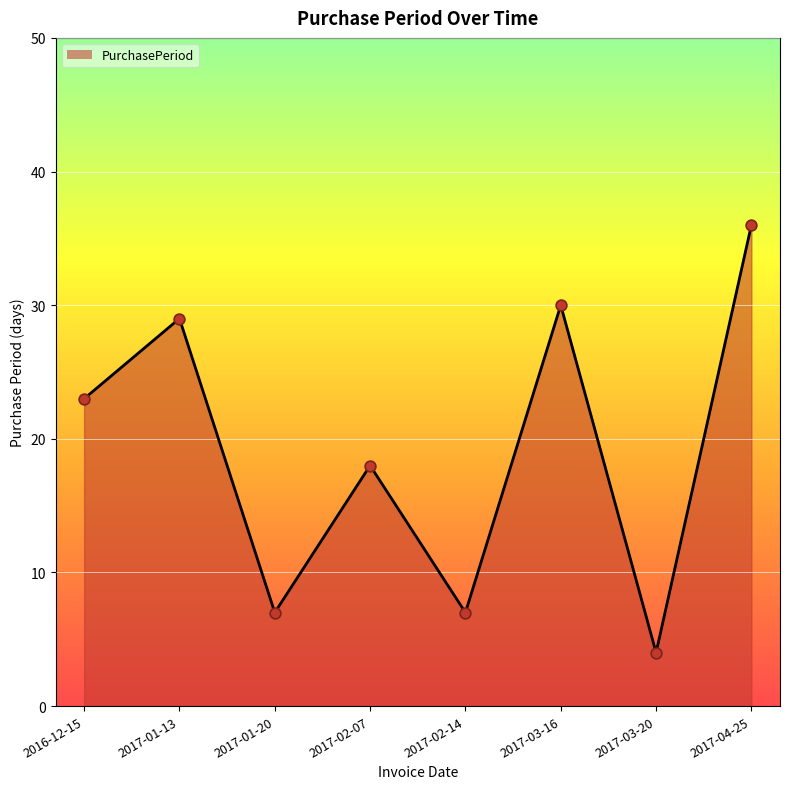

What is the change in value from 2016-12-15 to 2017-04-25?

+13